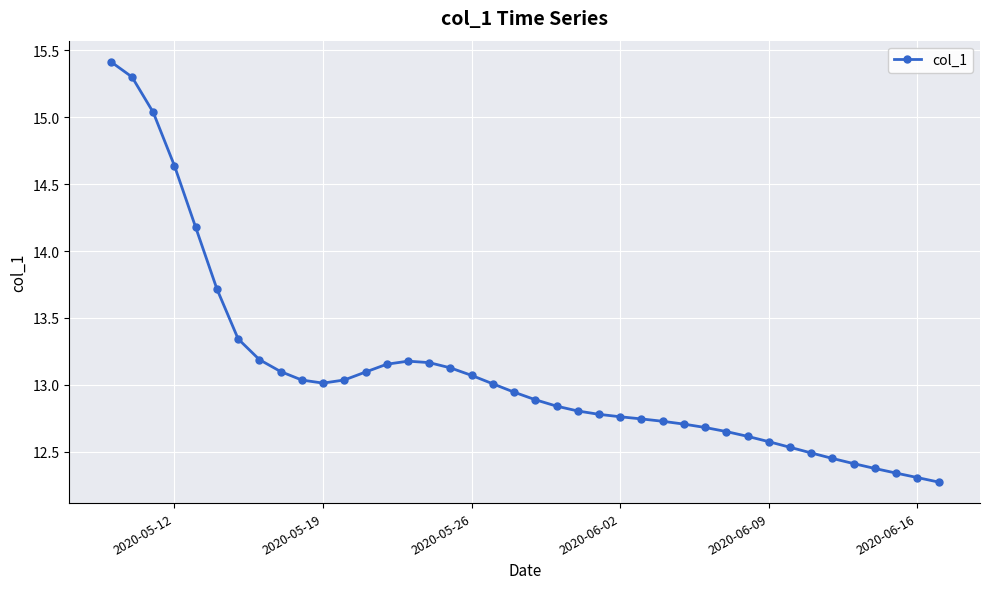

What is the maximum value shown in the chart?

15.4